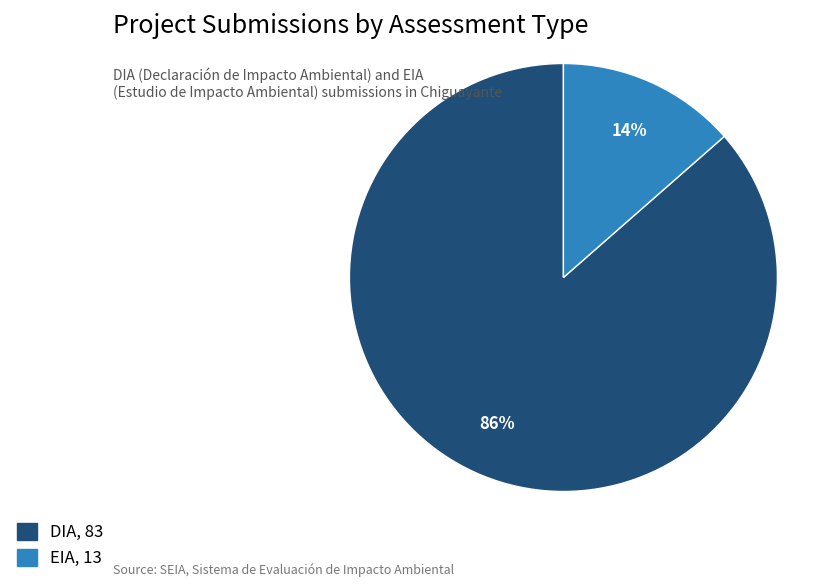

Is it true that DIA is 94% of the pie?

False